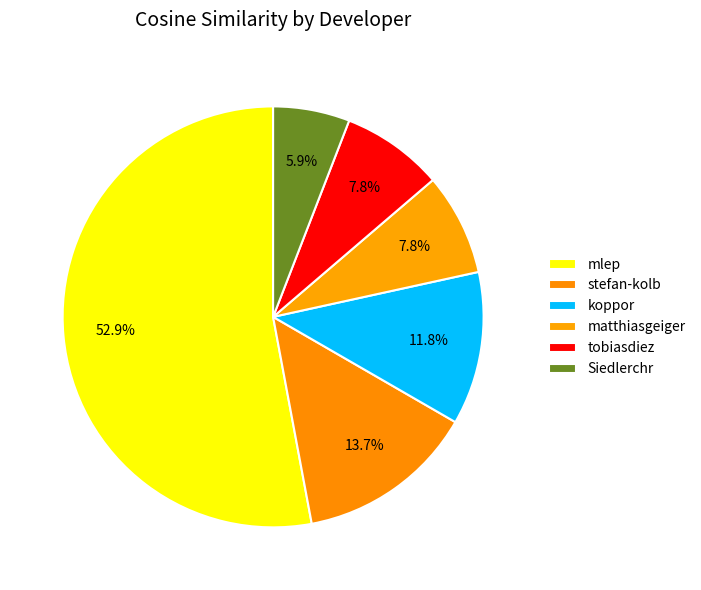

To the nearest percent, what is the difference between the largest and smallest slice percentages?

47%